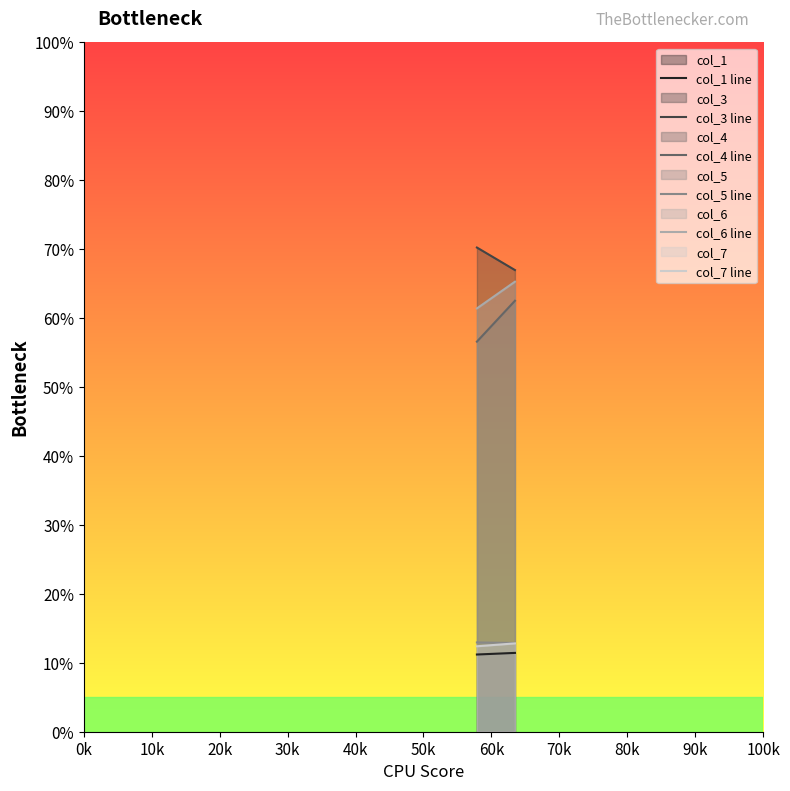

Which series has the largest total across all categories?

col_3